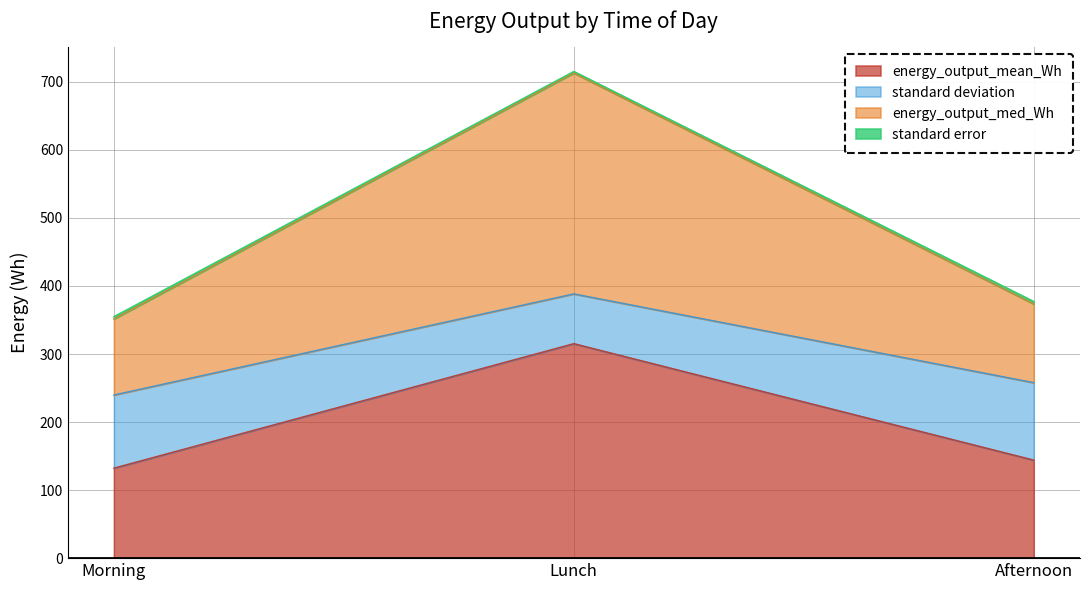

At which category is the sum across all series the highest?

Lunch